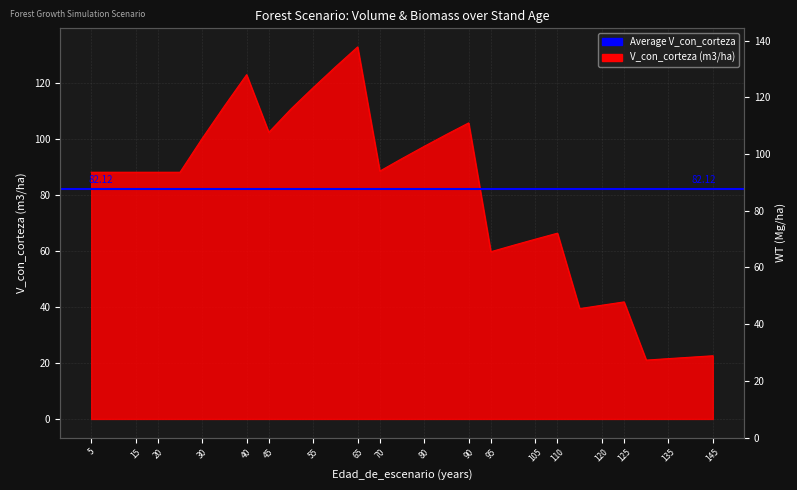

At which category does the chart reach its peak across all series?

65